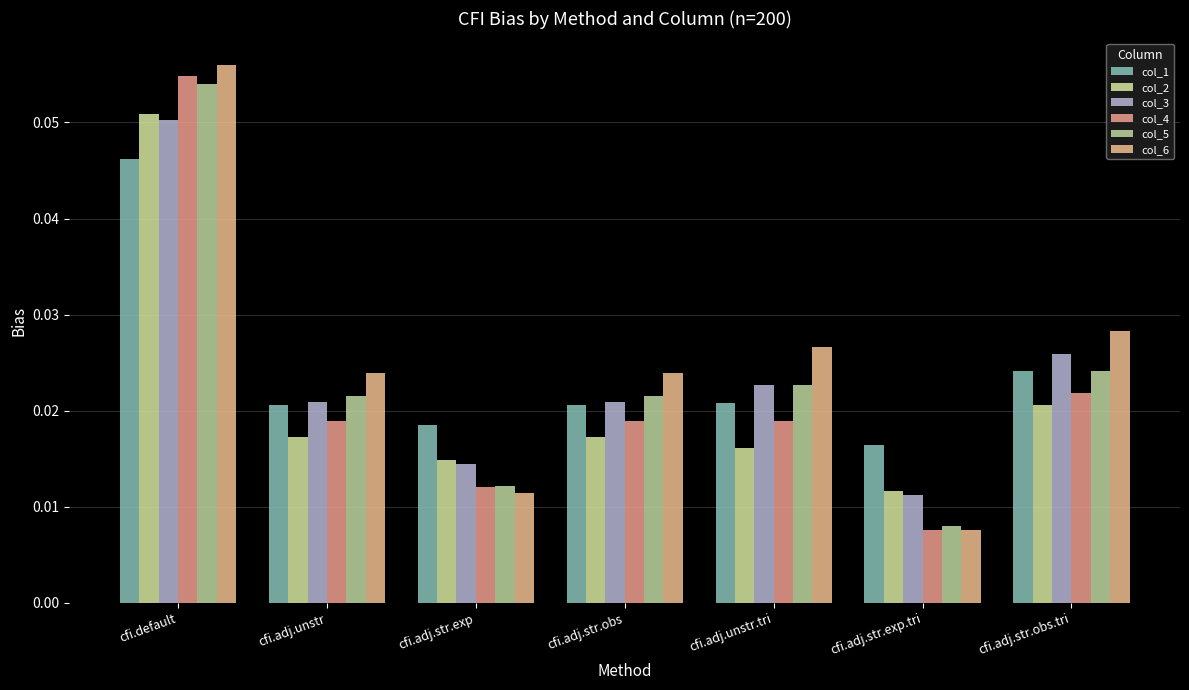

Which label corresponds to the largest value in the chart?

cfi.default